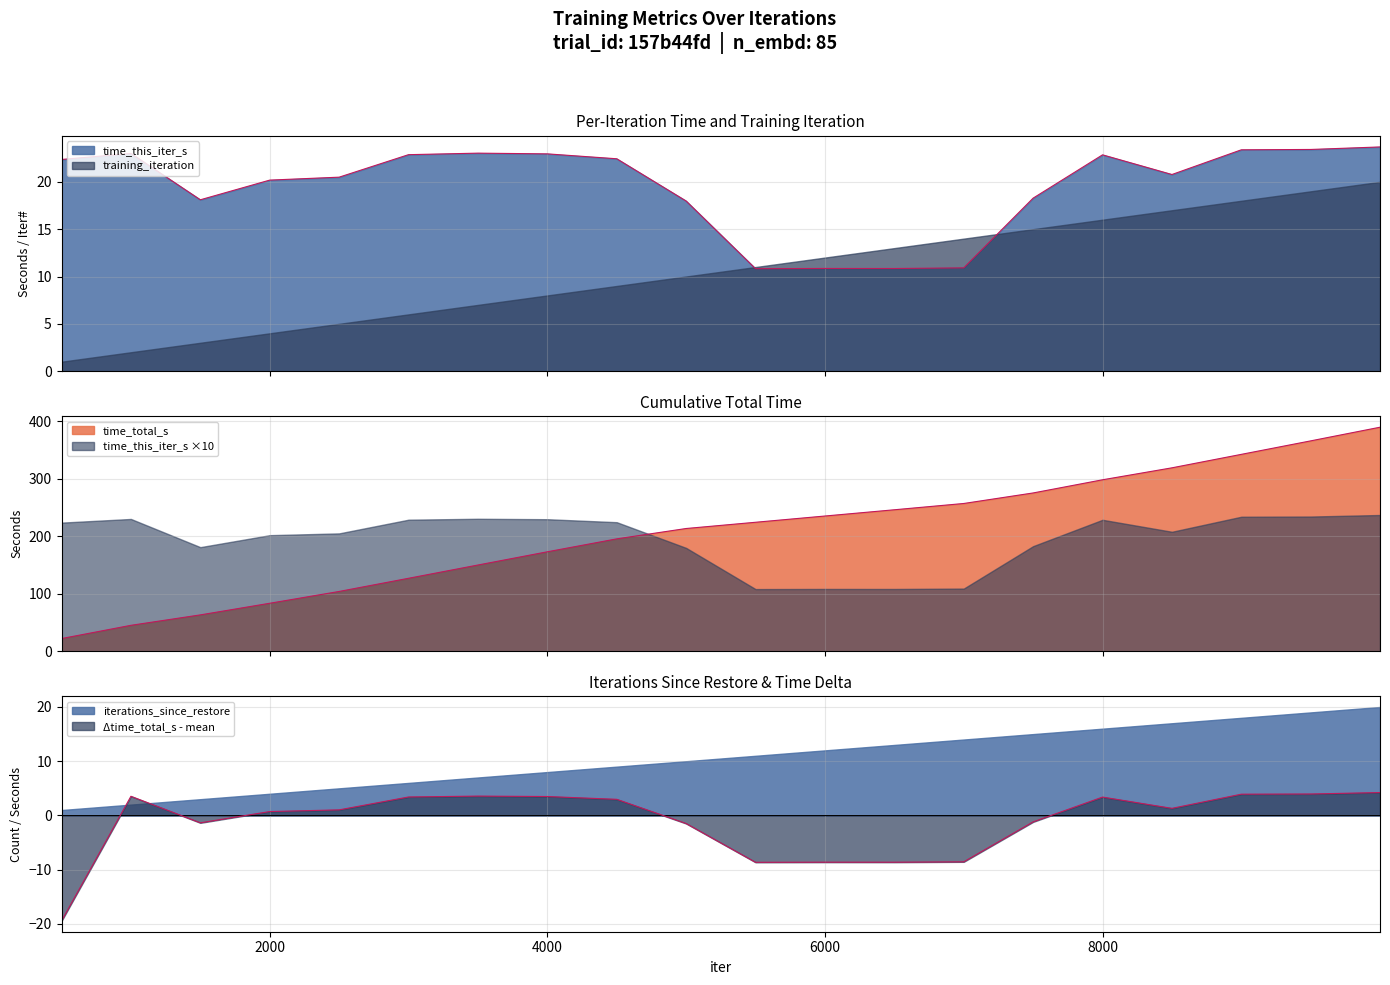

At which category does the chart reach its peak across all series?

9999